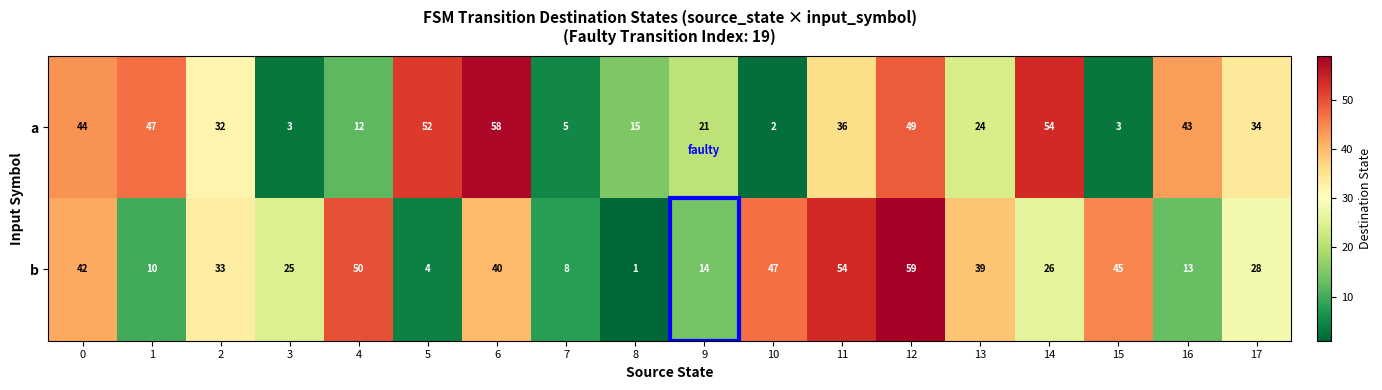

What is the total value across all series at 2?

65